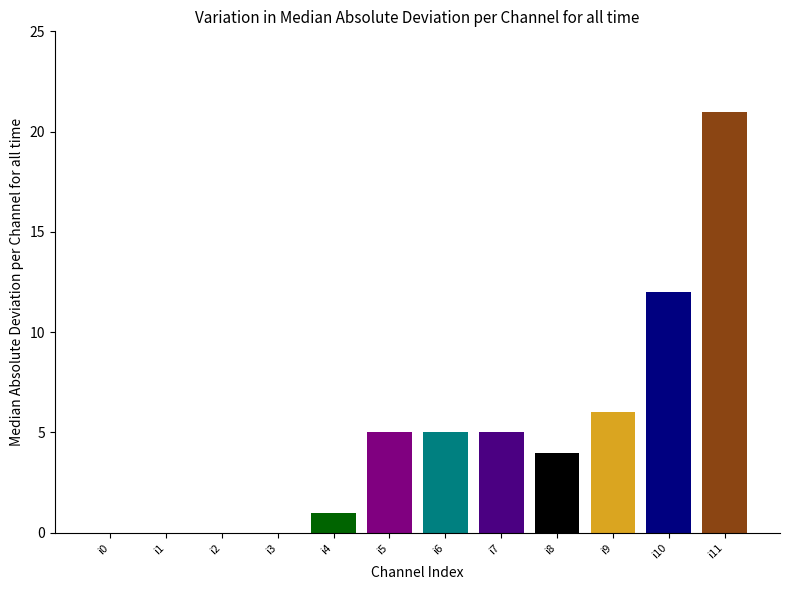

What is the sum of all values?

59